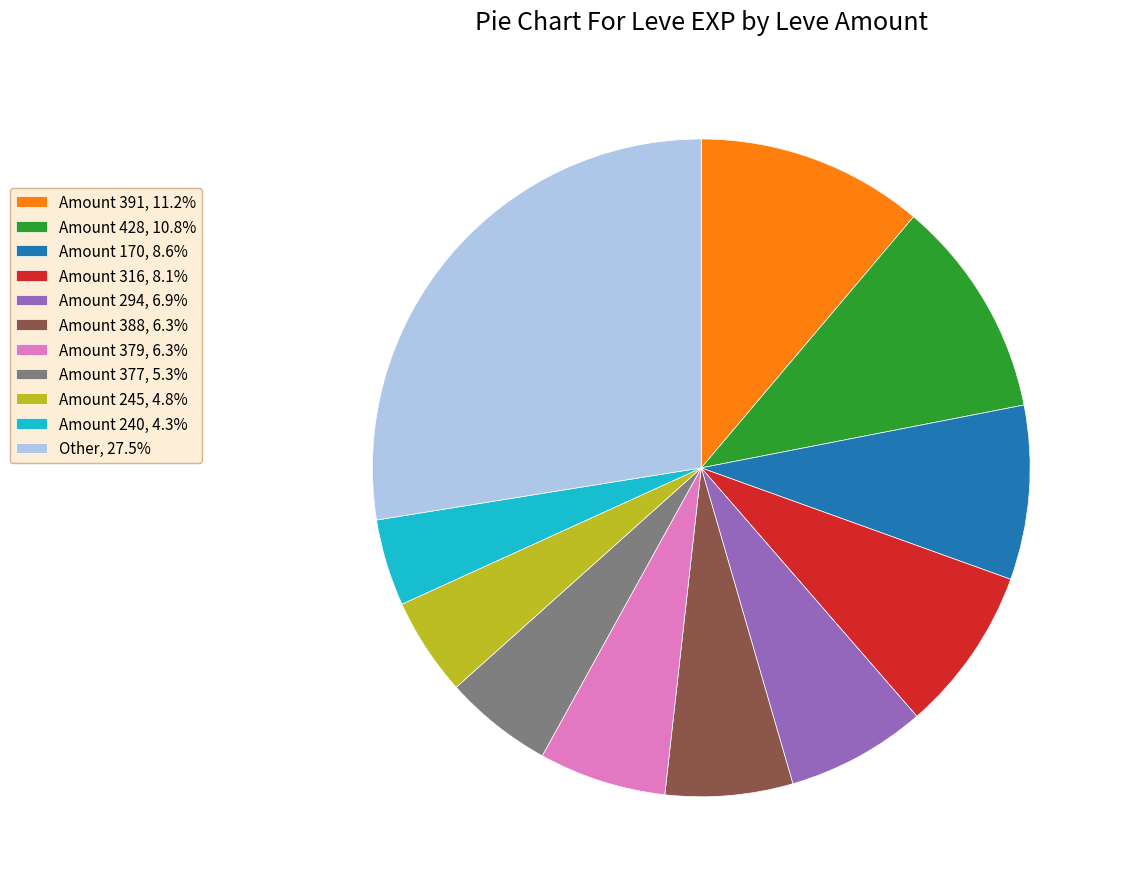

Does any single category account for the majority?

No